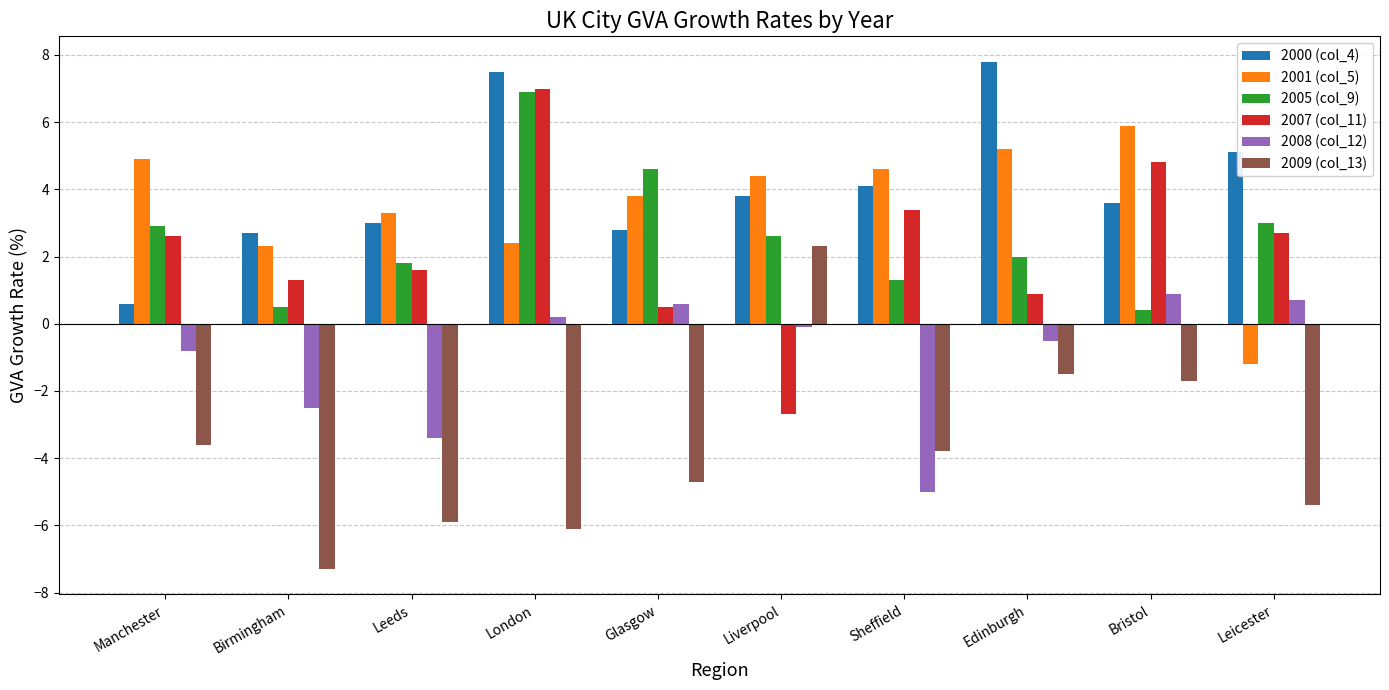

What are all the series names shown in the legend?

2000 (col_4), 2001 (col_5), 2005 (col_9), 2007 (col_11), 2008 (col_12), 2009 (col_13)